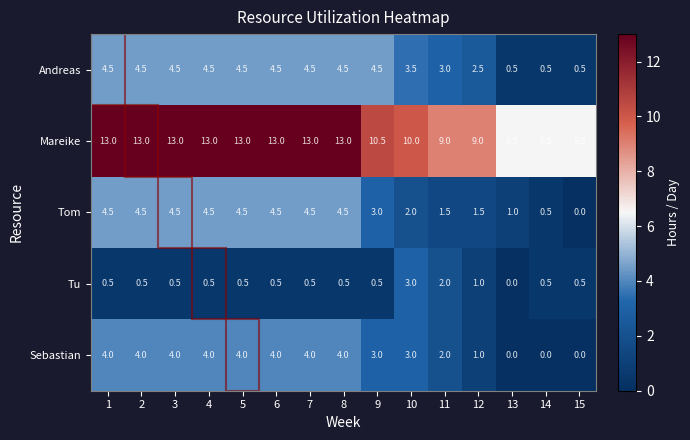

What is the total value across all series at 13?

8.0